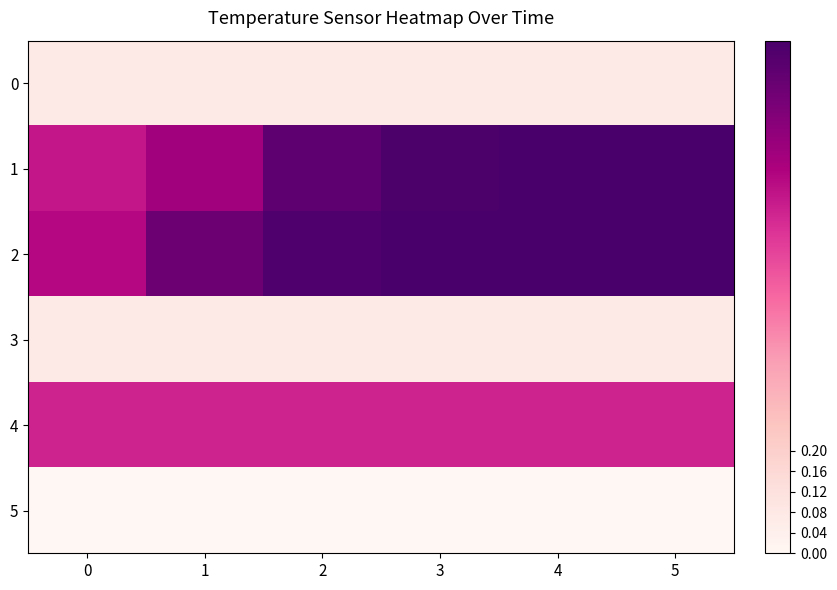

Between 2 and 1, which is larger?

2